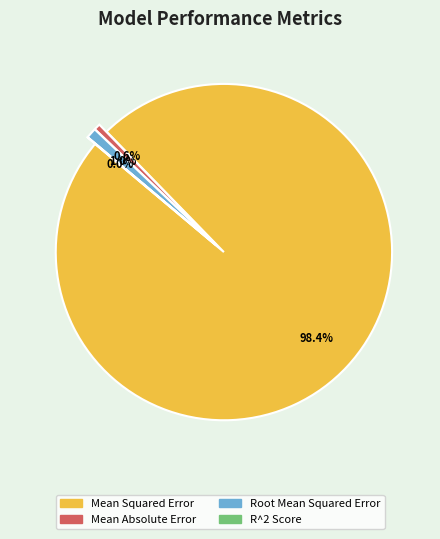

Count the number of slices in the pie.

4